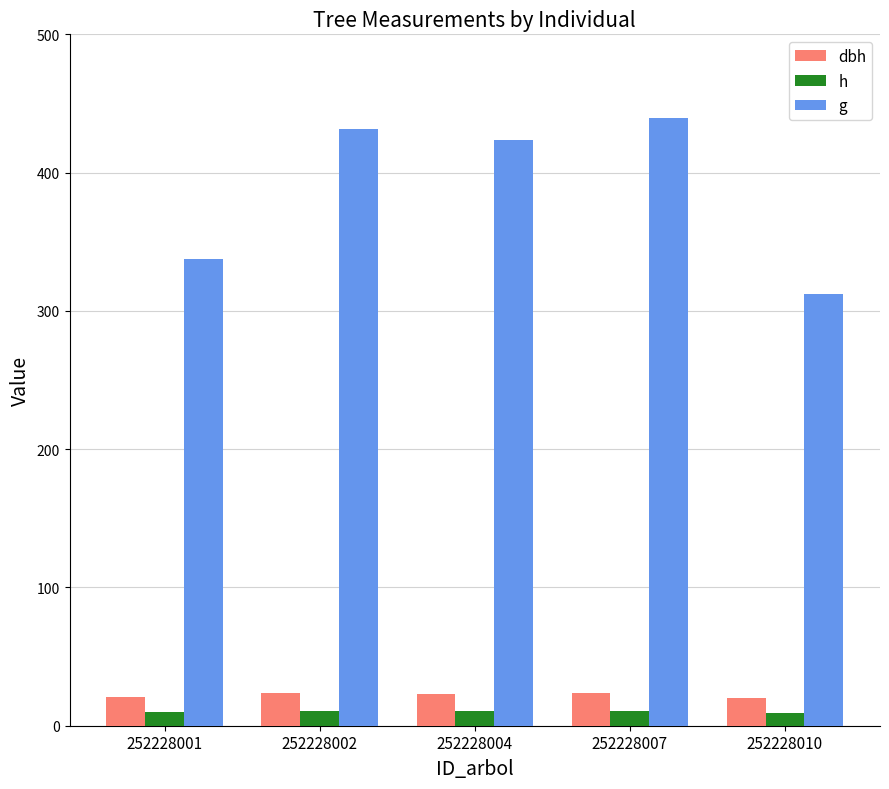

What is the sum of the h values at 252228010 and 252228007?

20.0